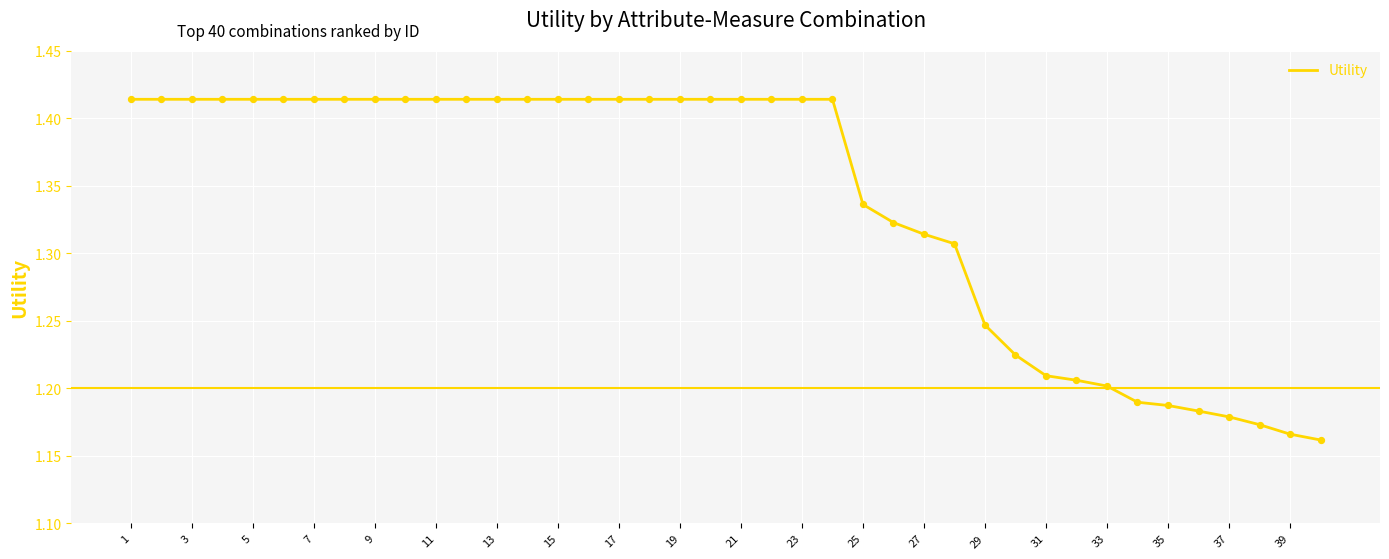

What is the difference between the maximum and minimum values?

0.3